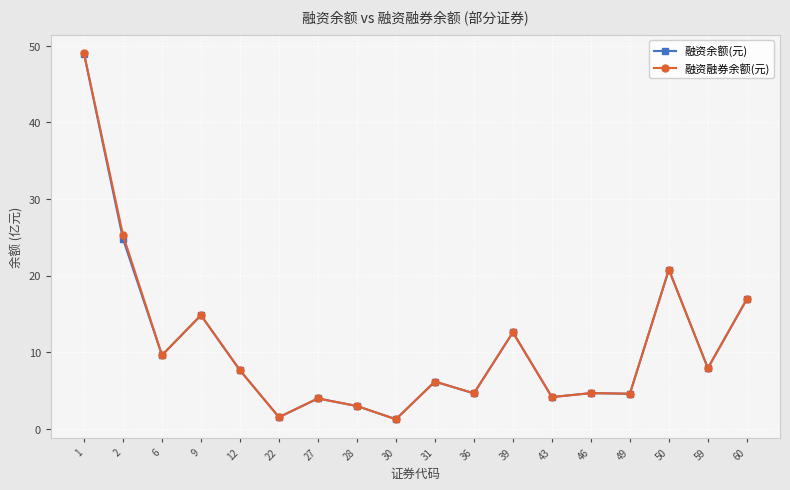

At which category does 融资融券余额(元) reach its first local valley?

6